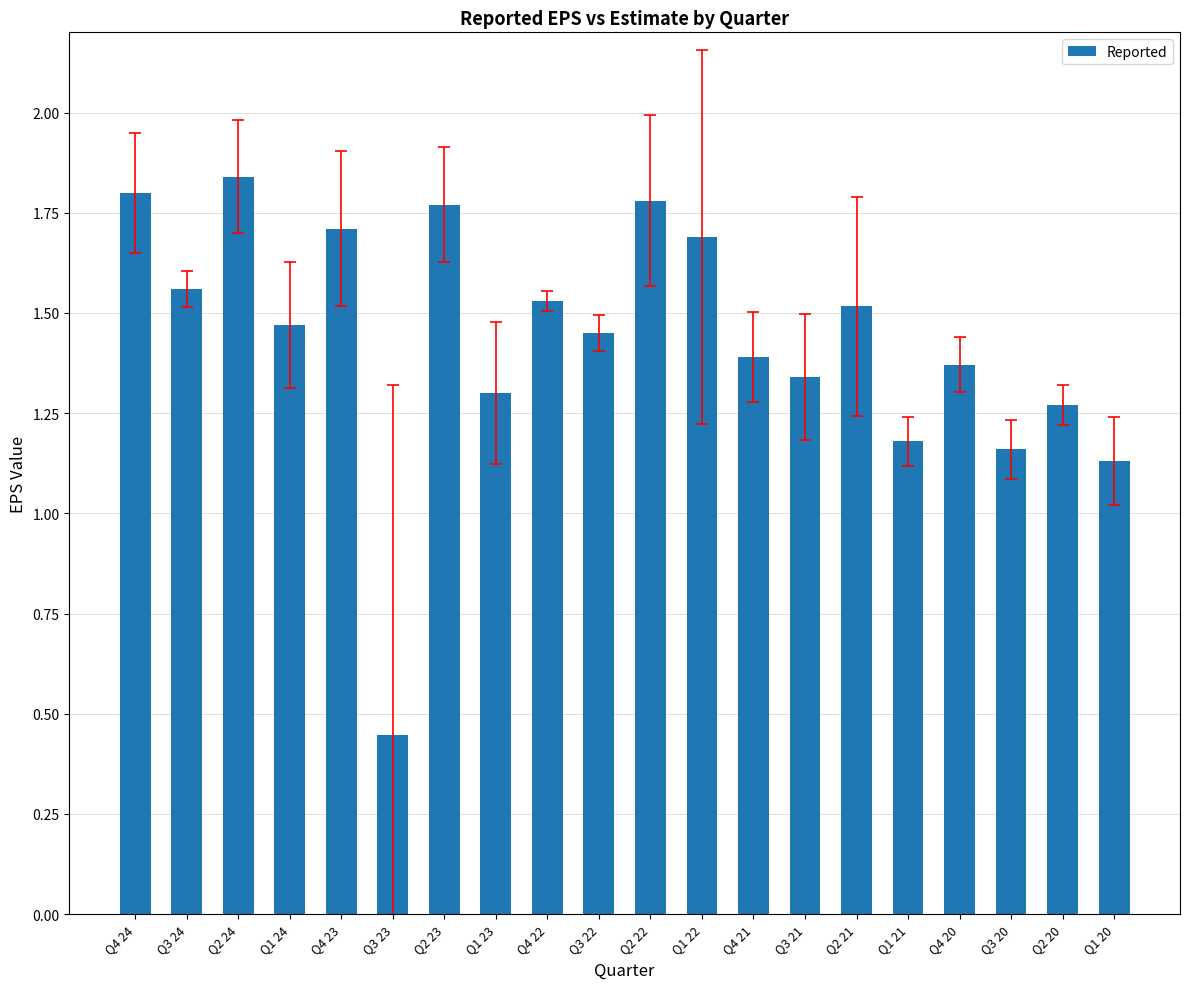

The value at Q4 24 is 1.8. True or false?

True